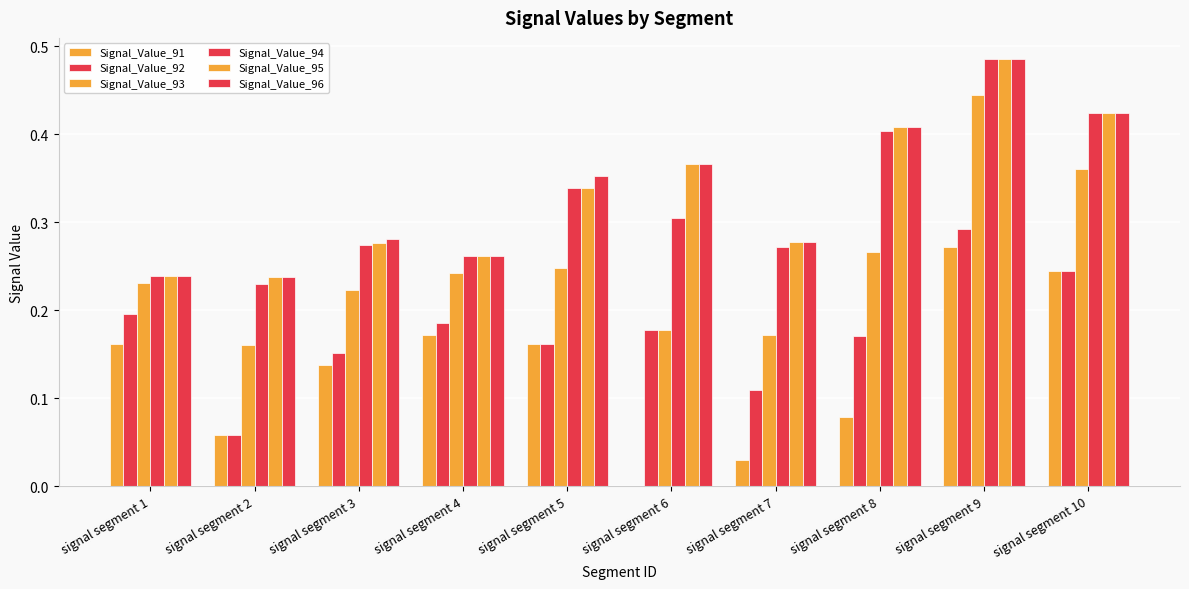

Reading left to right, list all the values displayed in this chart.

Signal_Value_91: signal segment 1=0.2	signal segment 2=0.1	signal segment 3=0.1	signal segment 4=0.2	signal segment 5=0.2	signal segment 6=0.0	signal segment 7=0.0	signal segment 8=0.1	signal segment 9=0.3	signal segment 10=0.2
Signal_Value_92: signal segment 1=0.2	signal segment 2=0.1	signal segment 3=0.2	signal segment 4=0.2	signal segment 5=0.2	signal segment 6=0.2	signal segment 7=0.1	signal segment 8=0.2	signal segment 9=0.3	signal segment 10=0.2
Signal_Value_93: signal segment 1=0.2	signal segment 2=0.2	signal segment 3=0.2	signal segment 4=0.2	signal segment 5=0.2	signal segment 6=0.2	signal segment 7=0.2	signal segment 8=0.3	signal segment 9=0.4	signal segment 10=0.4
Signal_Value_94: signal segment 1=0.2	signal segment 2=0.2	signal segment 3=0.3	signal segment 4=0.3	signal segment 5=0.3	signal segment 6=0.3	signal segment 7=0.3	signal segment 8=0.4	signal segment 9=0.5	signal segment 10=0.4
Signal_Value_95: signal segment 1=0.2	signal segment 2=0.2	signal segment 3=0.3	signal segment 4=0.3	signal segment 5=0.3	signal segment 6=0.4	signal segment 7=0.3	signal segment 8=0.4	signal segment 9=0.5	signal segment 10=0.4
Signal_Value_96: signal segment 1=0.2	signal segment 2=0.2	signal segment 3=0.3	signal segment 4=0.3	signal segment 5=0.4	signal segment 6=0.4	signal segment 7=0.3	signal segment 8=0.4	signal segment 9=0.5	signal segment 10=0.4